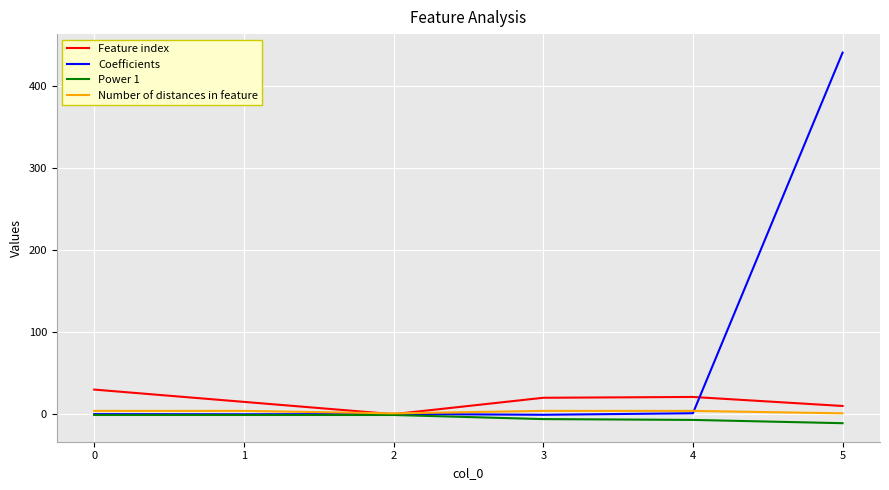

What is the average value of the Feature index series?

16.0